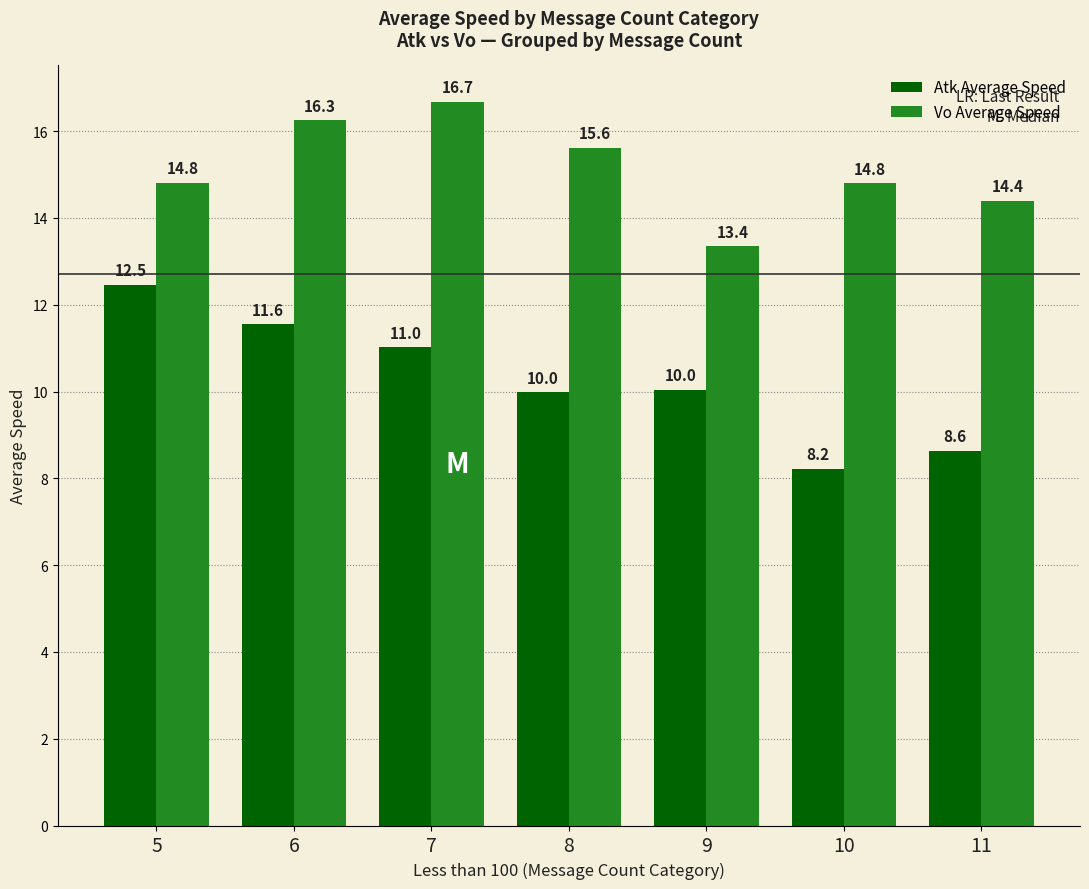

Rank the series by their average value, from highest to lowest.

Vo Average Speed, Atk Average Speed